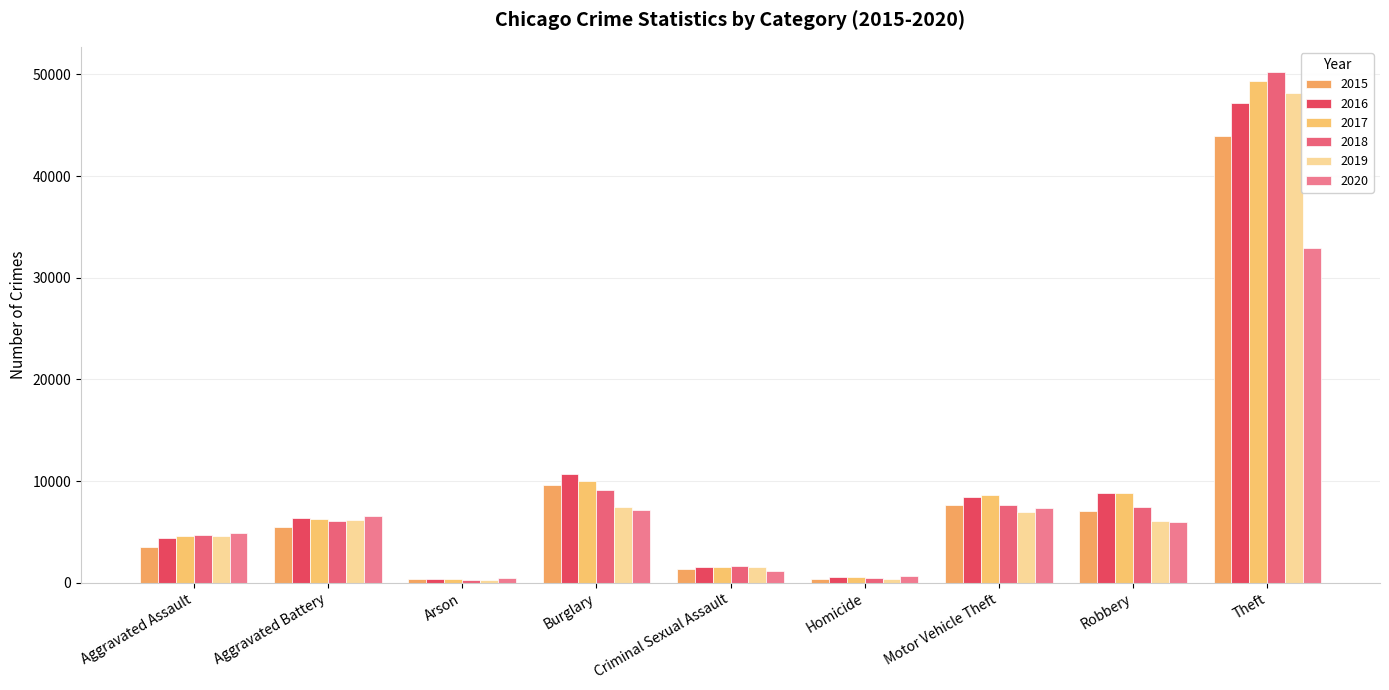

Is the value of 2016 at Homicide greater than the value of 2019 at Burglary?

No